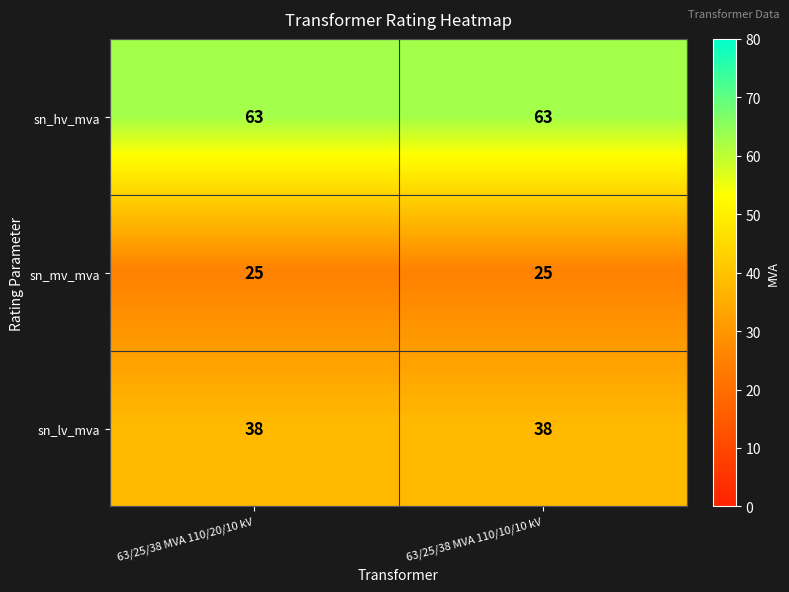

What is the spread (max minus min) of values at 63/25/38 MVA 110/20/10 kV?

38